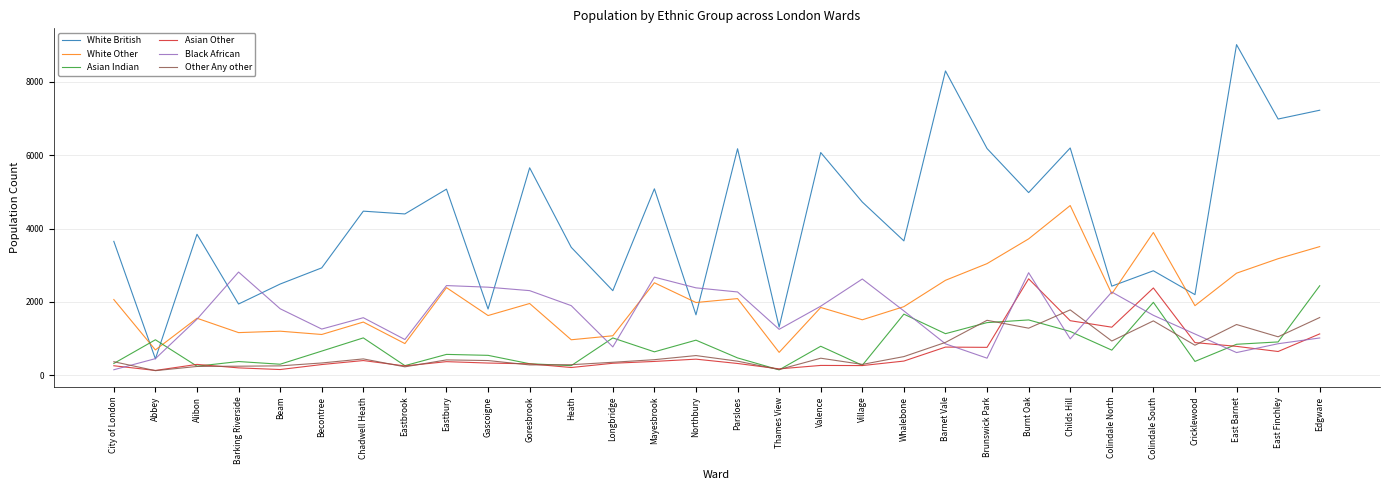

True or false: Asian Indian and White Other intersect in this chart.

True